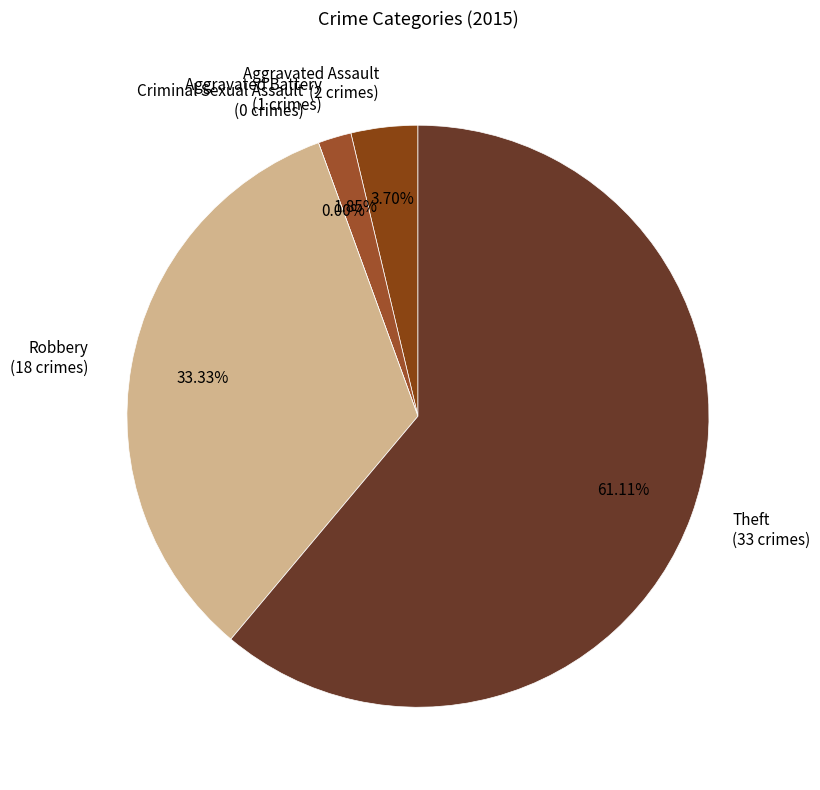

Count the number of slices in the pie.

5